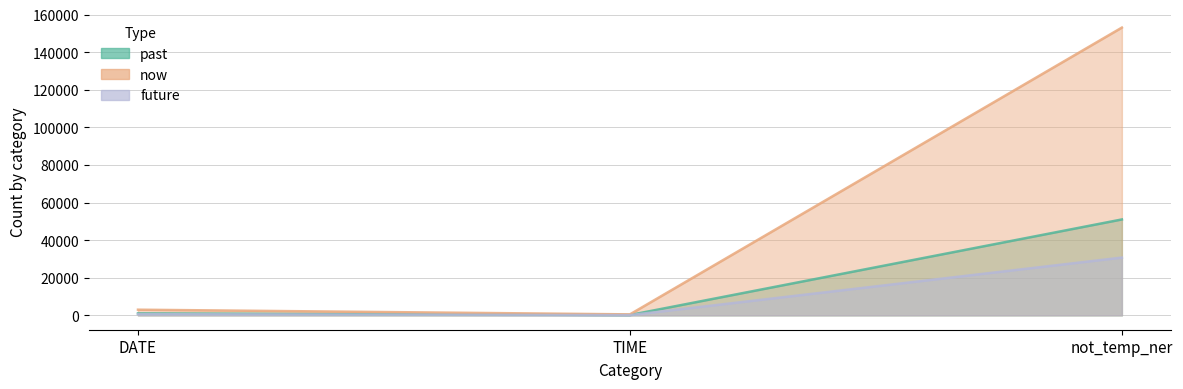

What are all the series names shown in the legend?

past, now, future